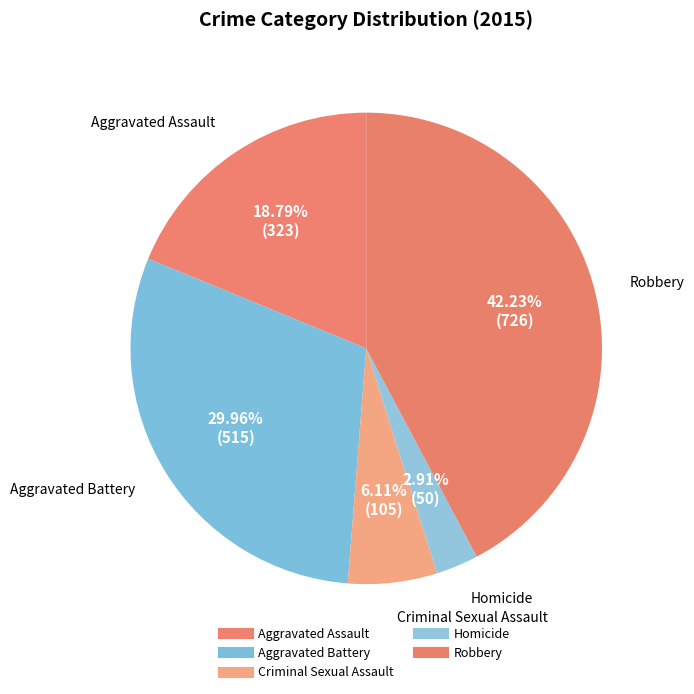

Combined, what portion of the pie is Aggravated Battery and Criminal Sexual Assault?

36.1%